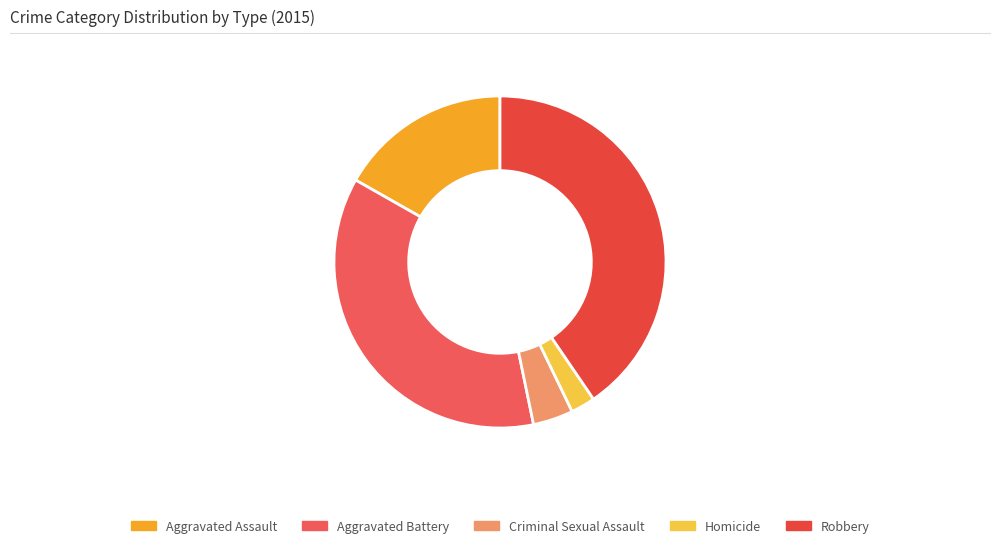

Is there any slice that represents more than half of the pie?

No